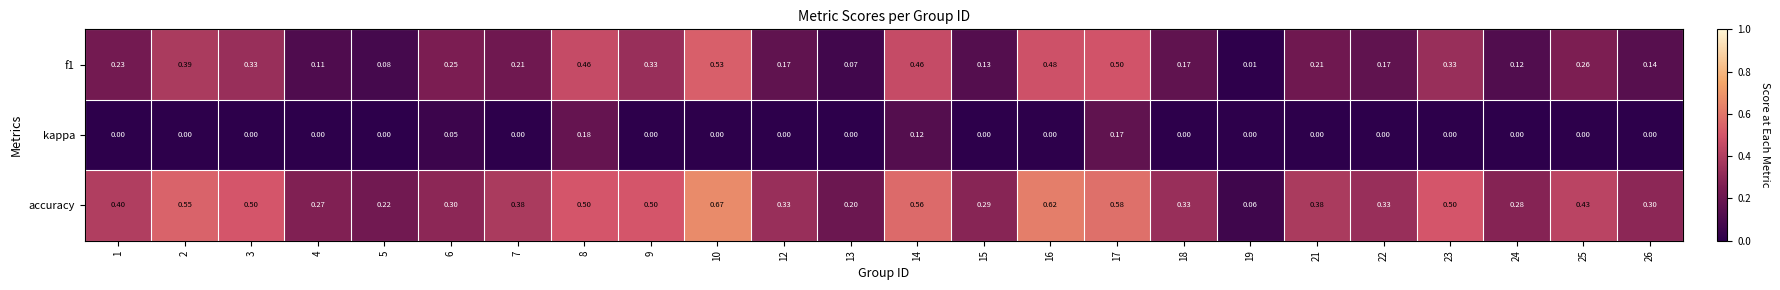

Is the value of f1 at 24 greater than the value of accuracy at 26?

No